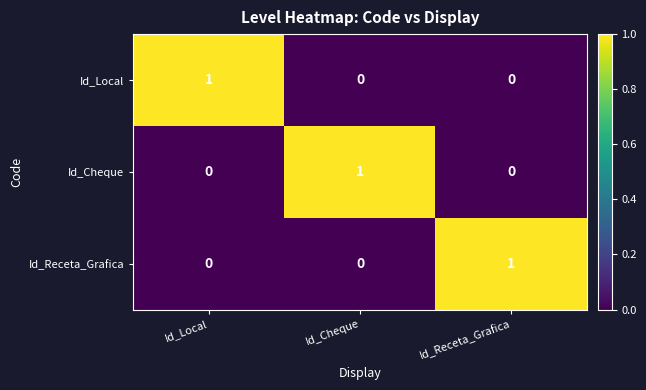

Count the Id_Cheque values in the range 0 to 1.

3